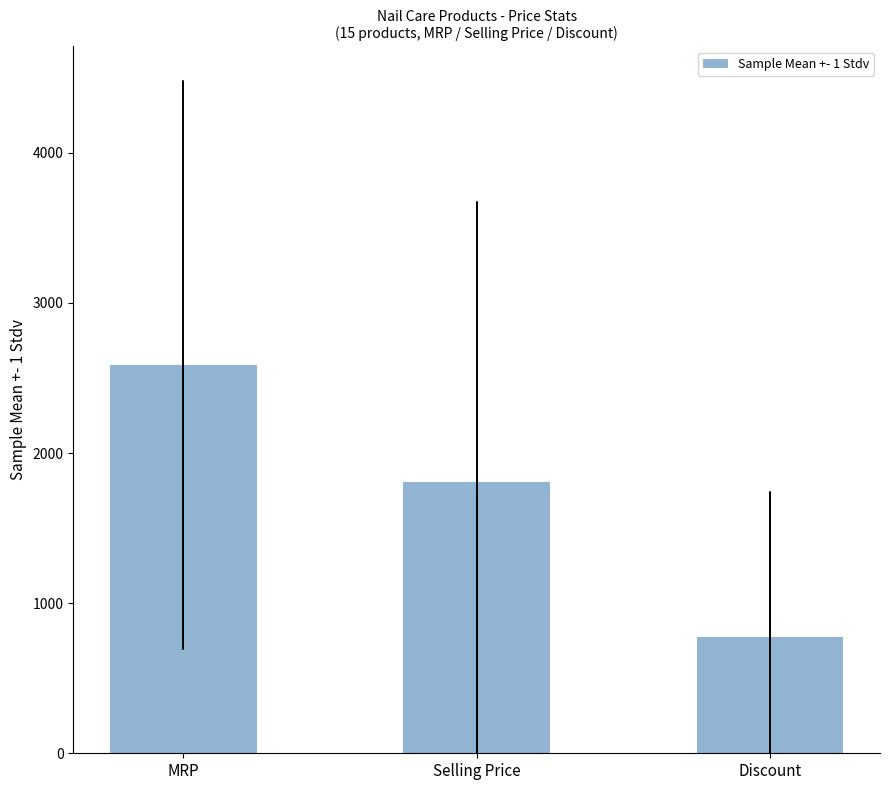

How many data points are less than 1809?

1